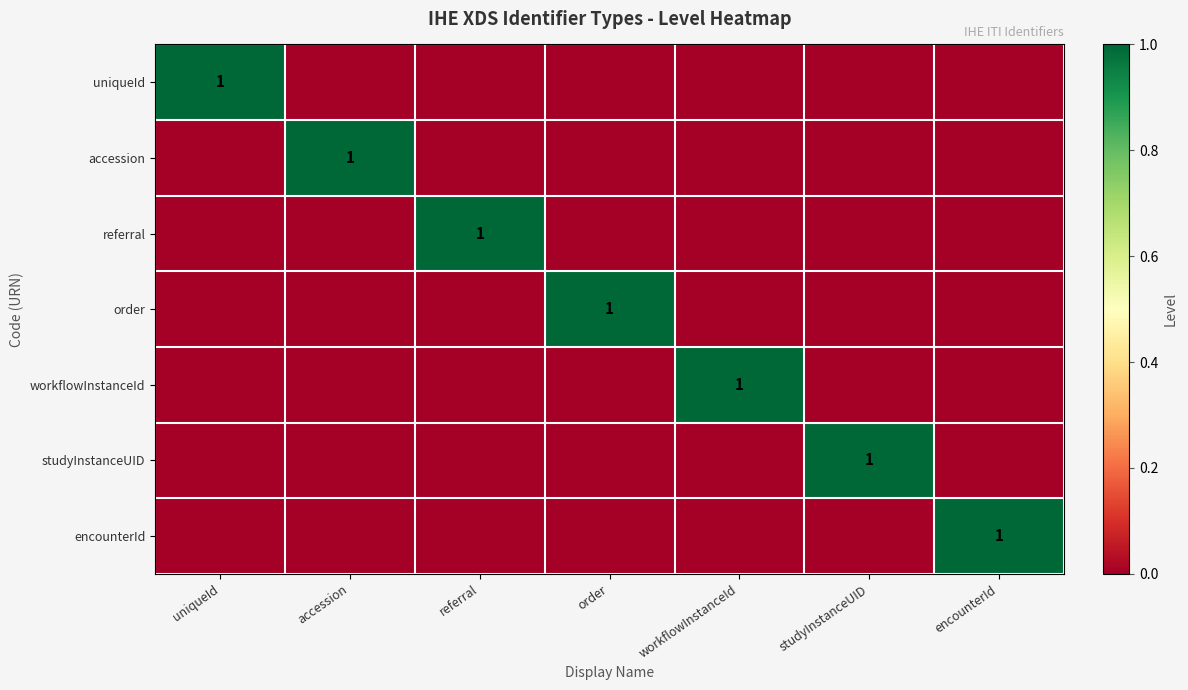

Rank the series at order from lowest to highest value.

uniqueId, accession, referral, workflowInstanceId, studyInstanceUID, encounterId, order